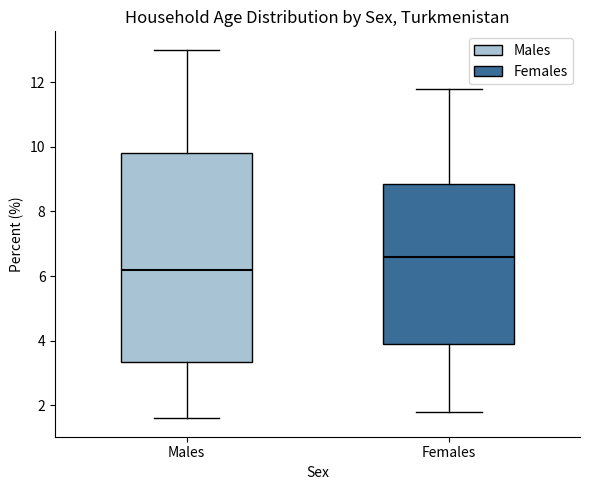

Reading left to right, transcribe this box plot: for each box, give where its median line is, the range the box spans, and where its two whiskers end, as read against the y-axis. The values are not printed on the chart, so give them approximately, as read against the axis.

Males: median 6.2, box 3.4 to 9.8, whiskers 1.6 to 13.0
Females: median 6.6, box 4.0 to 8.8, whiskers 1.8 to 11.8